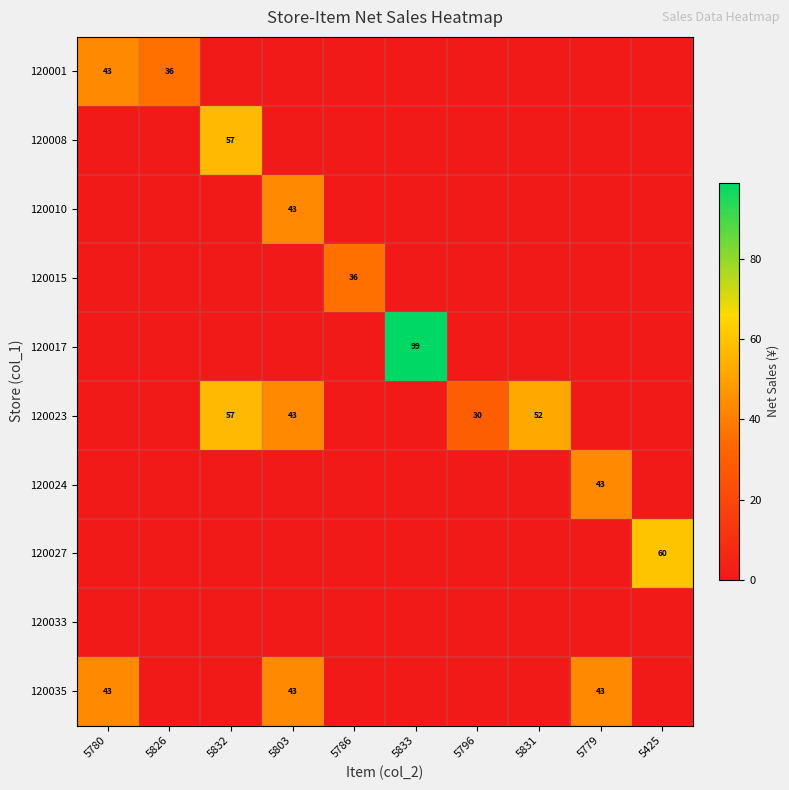

Is it true that 120035 equals 43 at 5780?

True